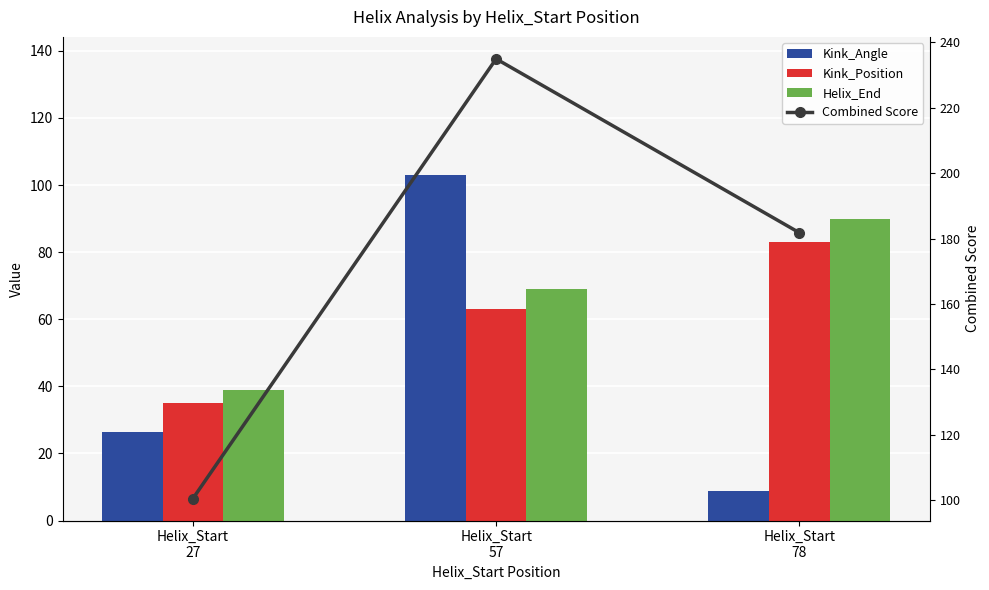

Read the Combined Score value at Helix_Start
57.

235.0